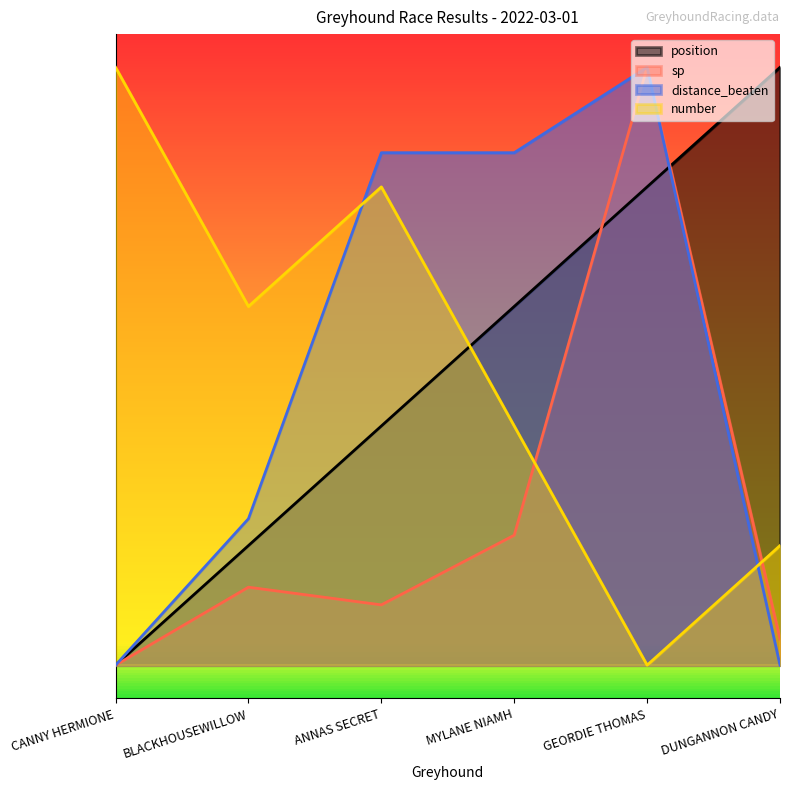

At which label is distance_beaten closest to 4?

BLACKHOUSEWILLOW